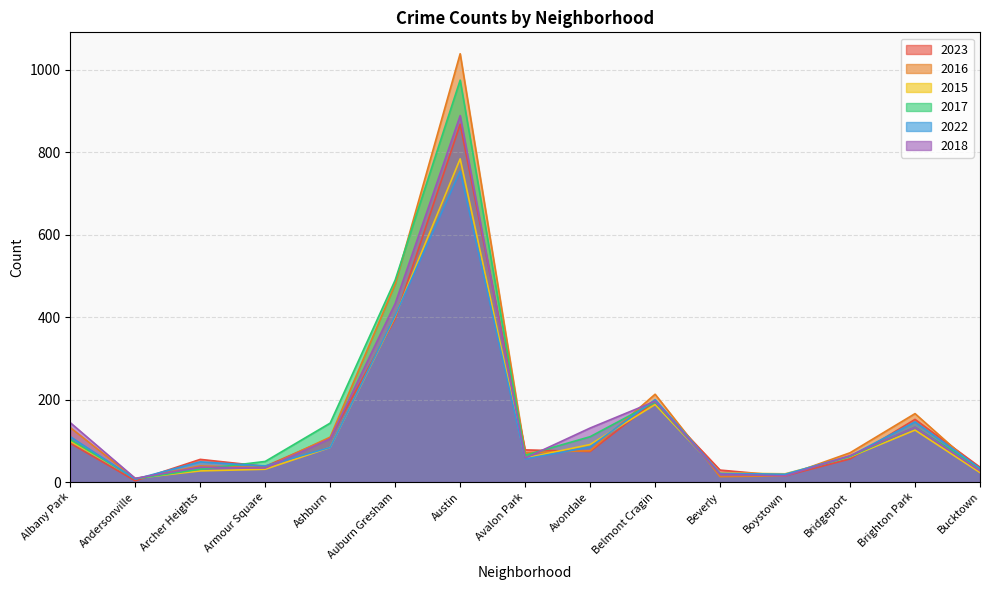

What is the total value across all series at Bucktown?

178